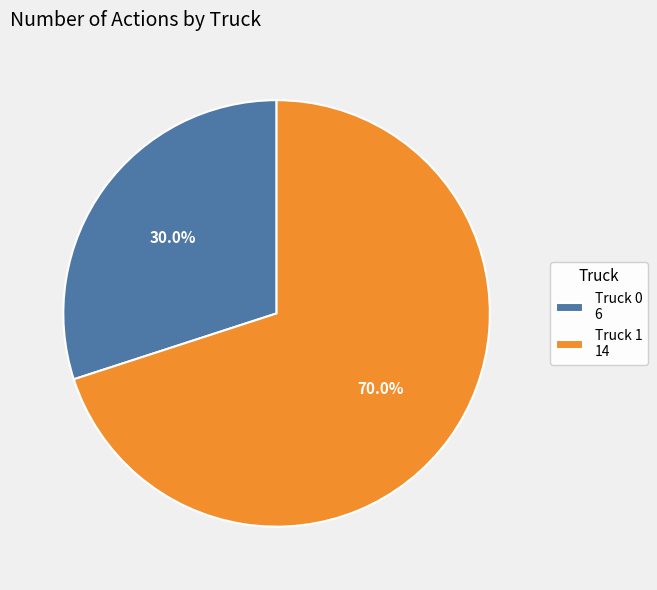

What portion of the pie excludes Truck 1?

30.0%